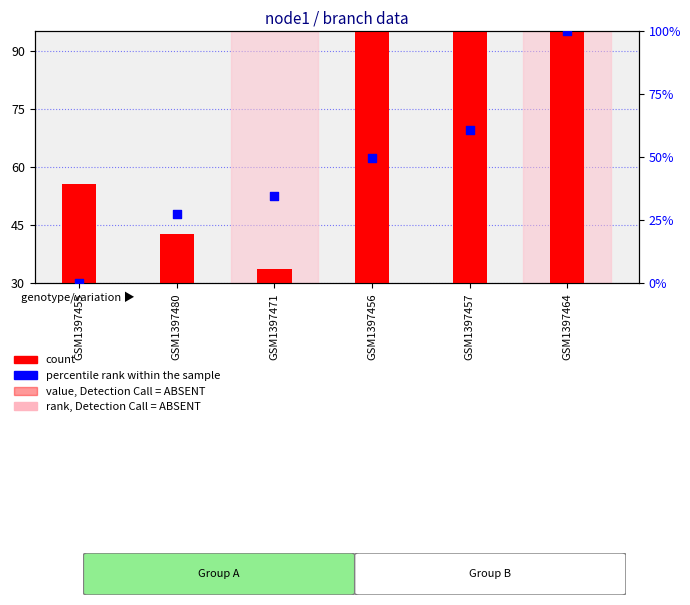

Which series has the widest spread of Y values?

percentile rank within the sample